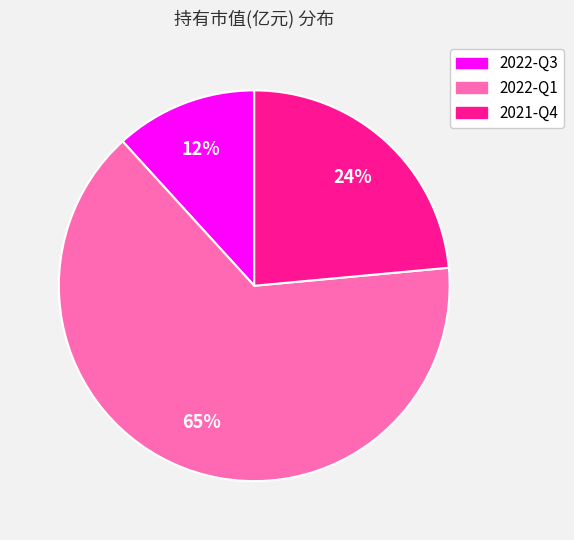

Is 2021-Q4 the majority of the pie?

No